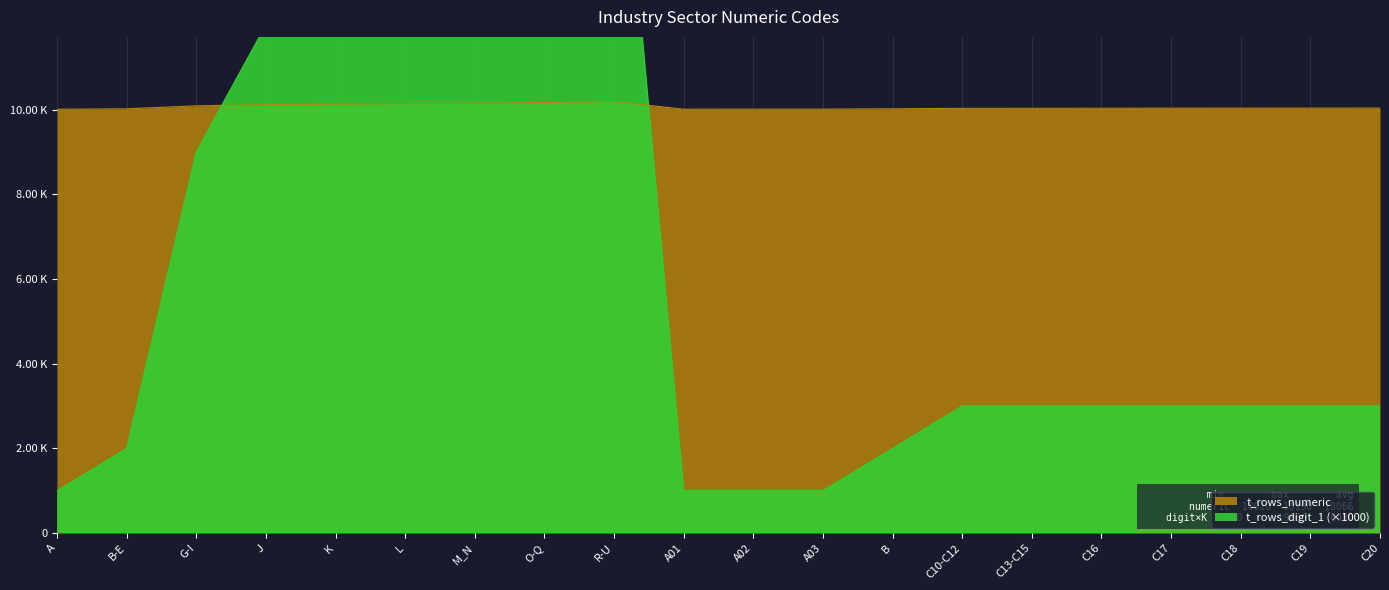

What is the label of the 3rd point from the left?

G-I